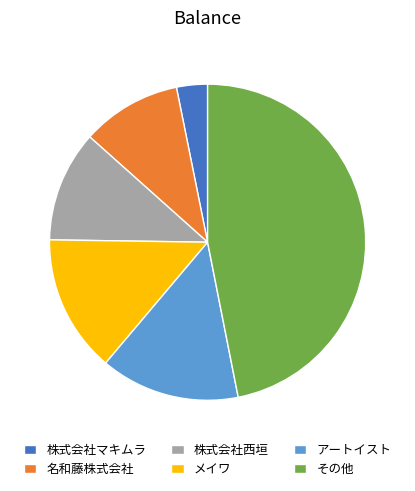

Does any single category account for the majority?

No